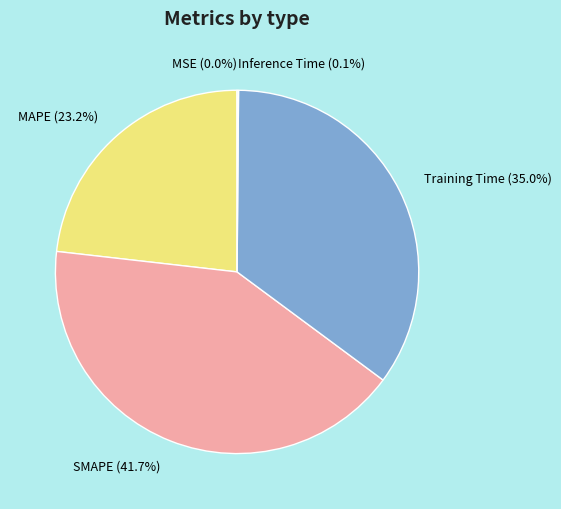

Do MAPE and Training Time together represent more than half of the pie?

Yes